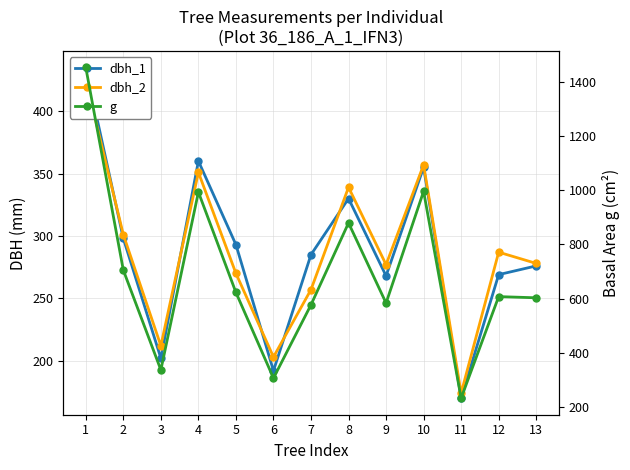

What is the approximate value of dbh_1 at 9?

268.0